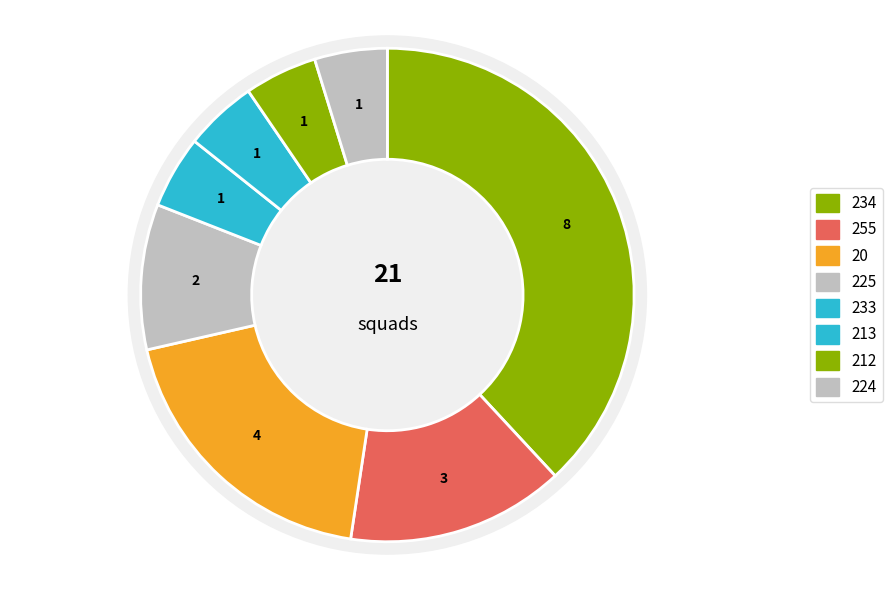

Between 234 and 212, which is larger?

234